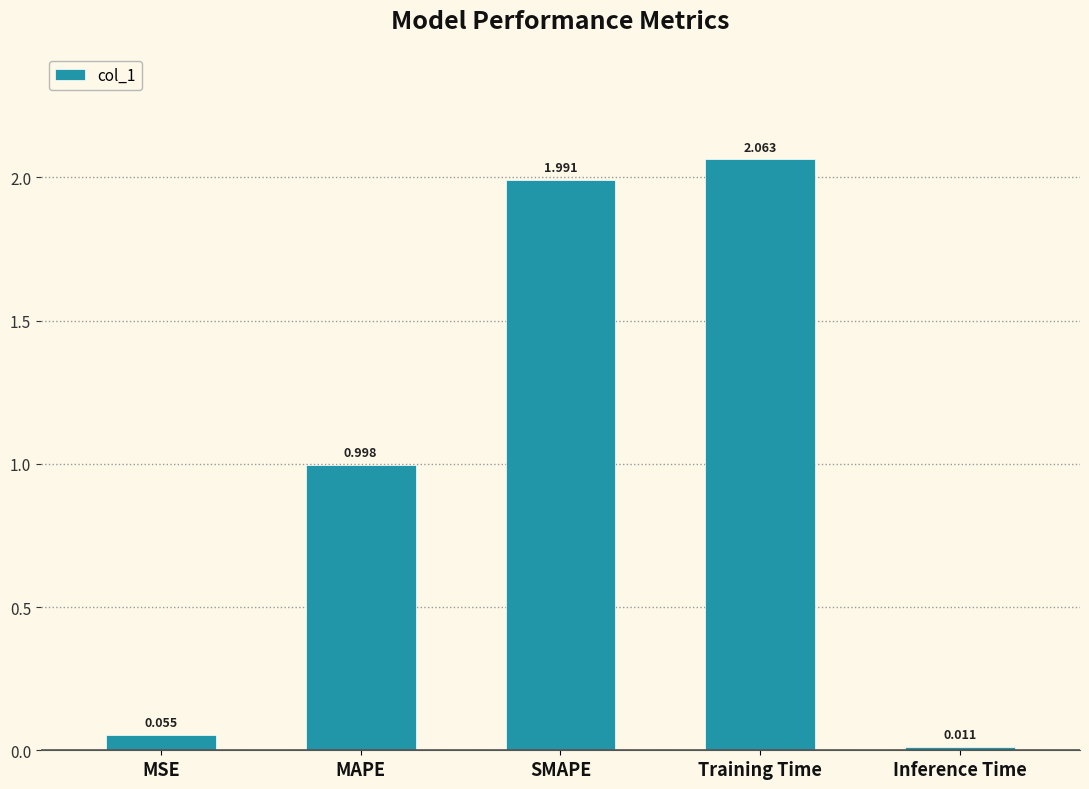

Which has a higher value, Training Time or SMAPE?

Training Time